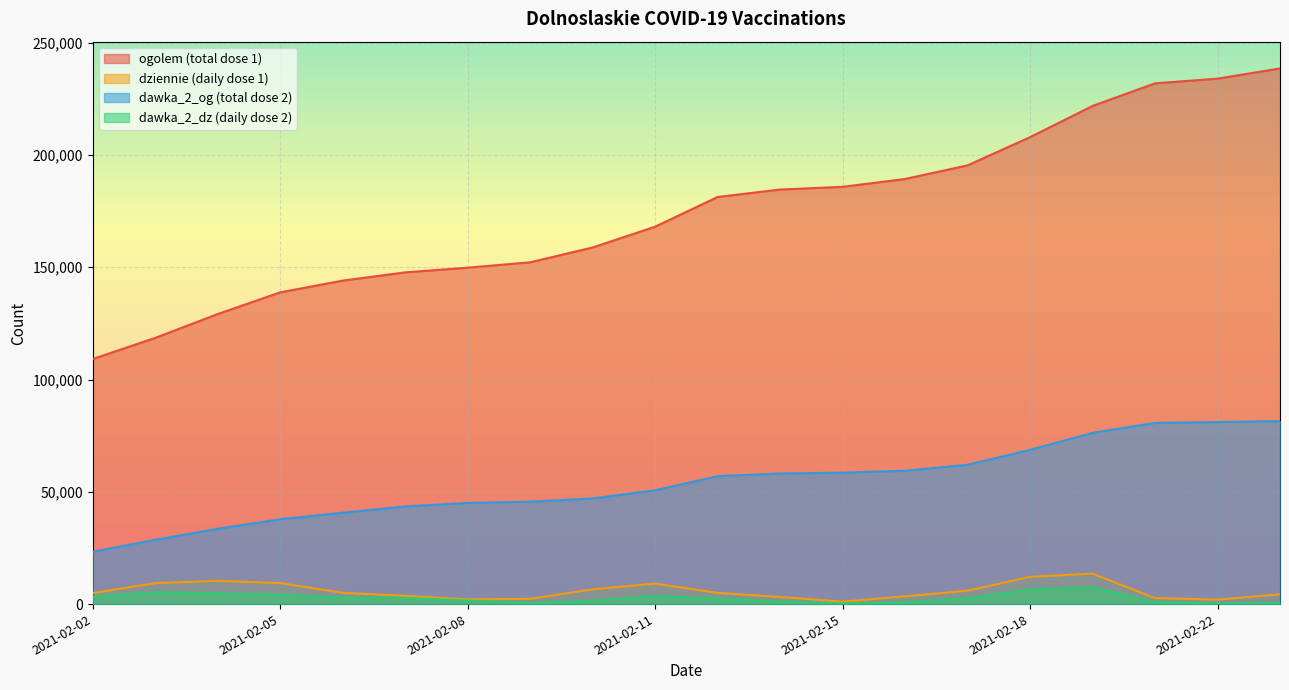

At which category does the chart reach its minimum across all series?

2021-02-15